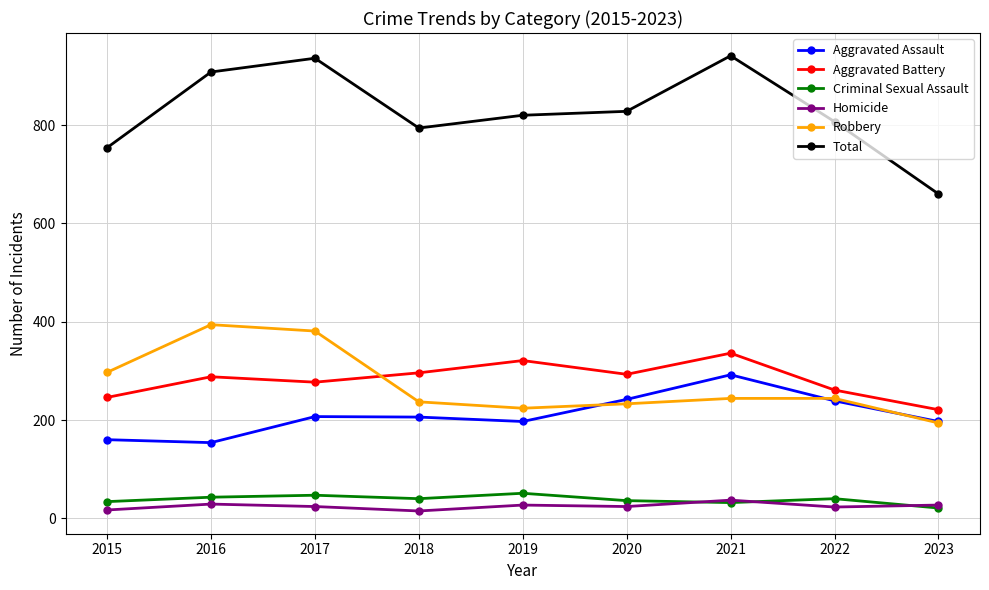

What is the difference between the Robbery values at 2017 and 2022?

137